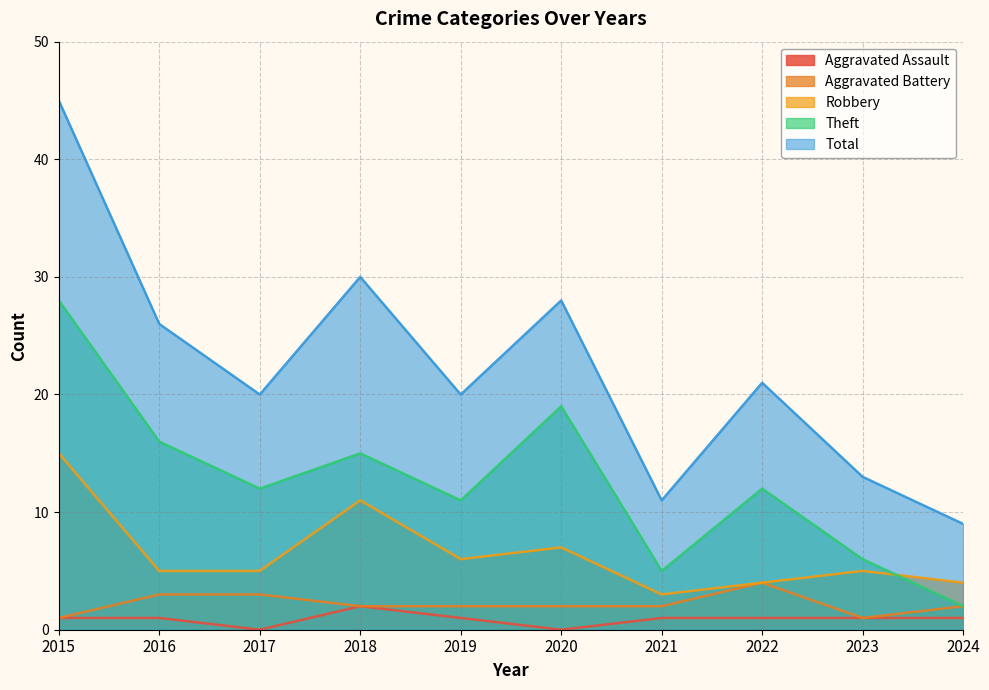

Does the chart display data point markers on the line(s)?

No